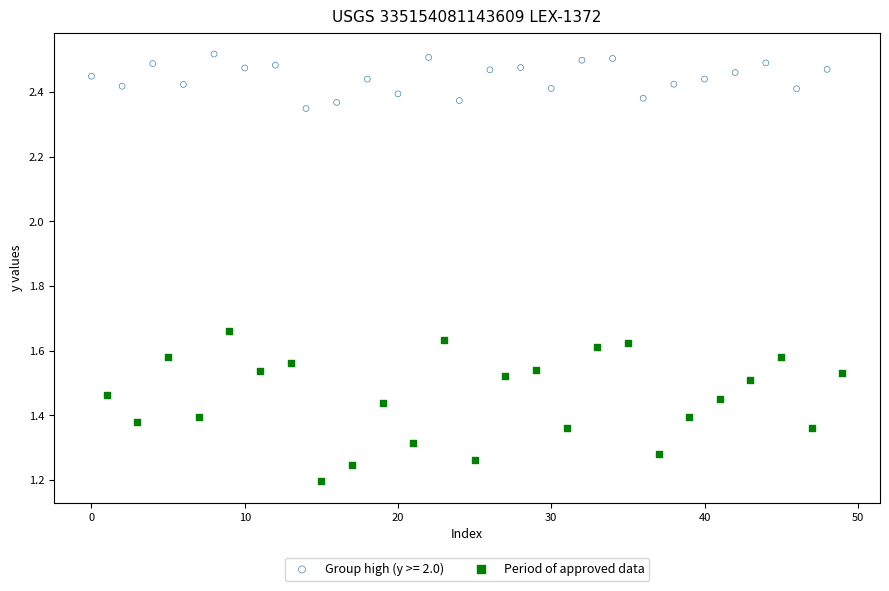

Which series reaches the minimum Y coordinate?

Period of approved data